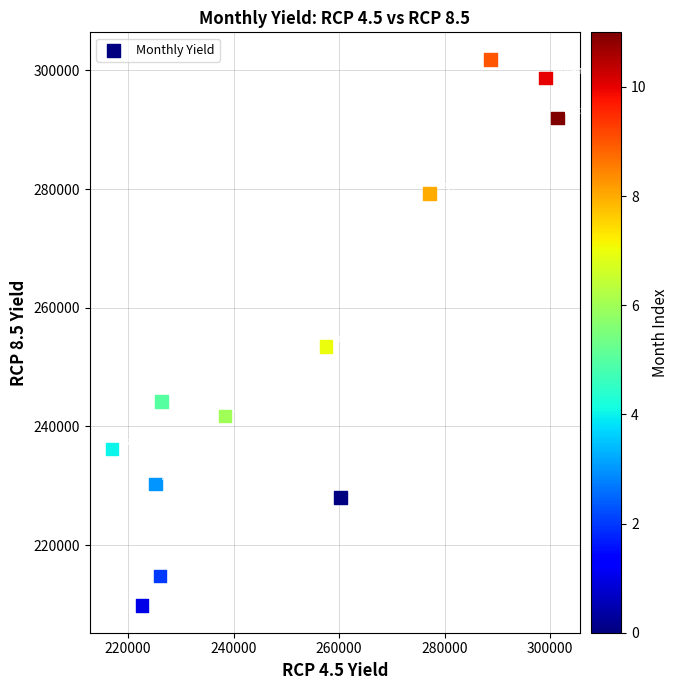

What is the average X value?

253303.8